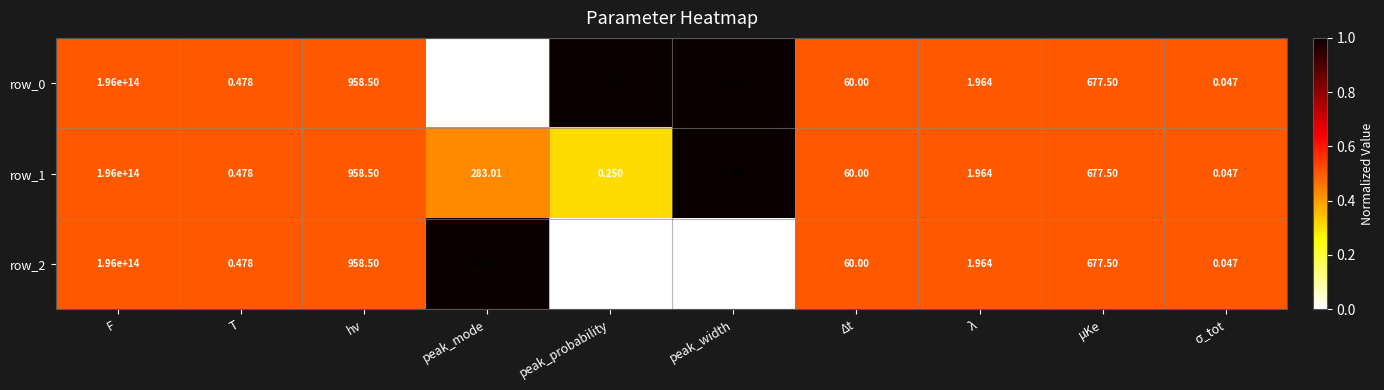

Which label corresponds to the largest value in the chart?

F